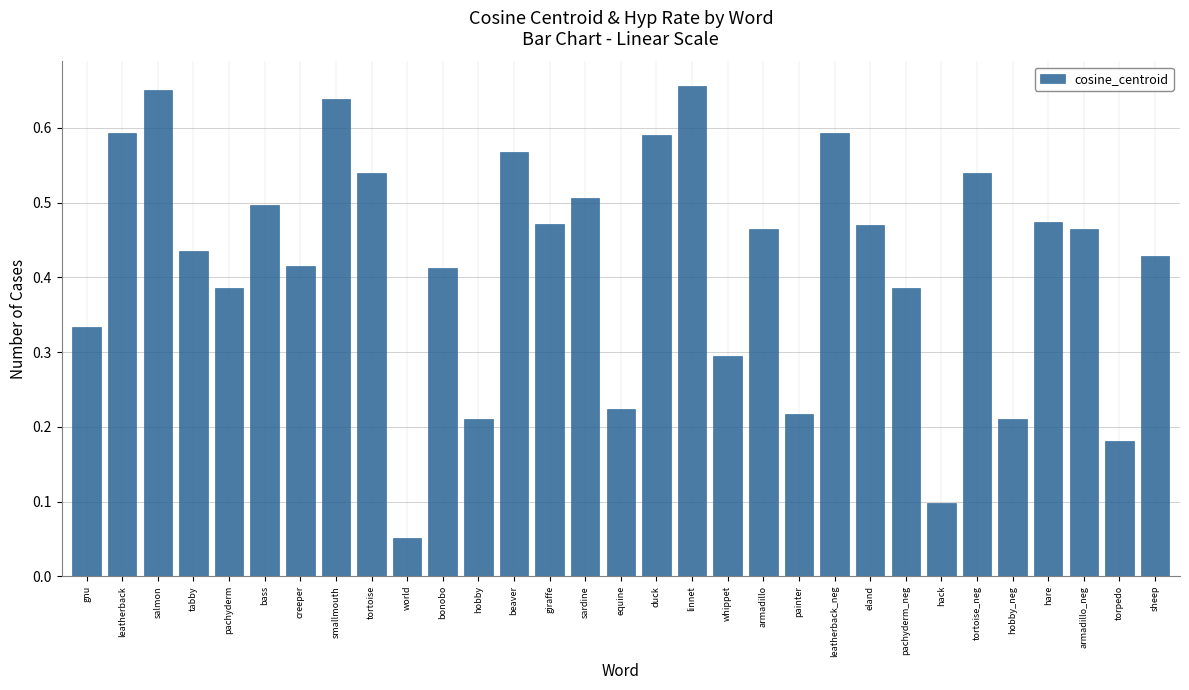

True or false: the data shows 0.3 at gnu.

True